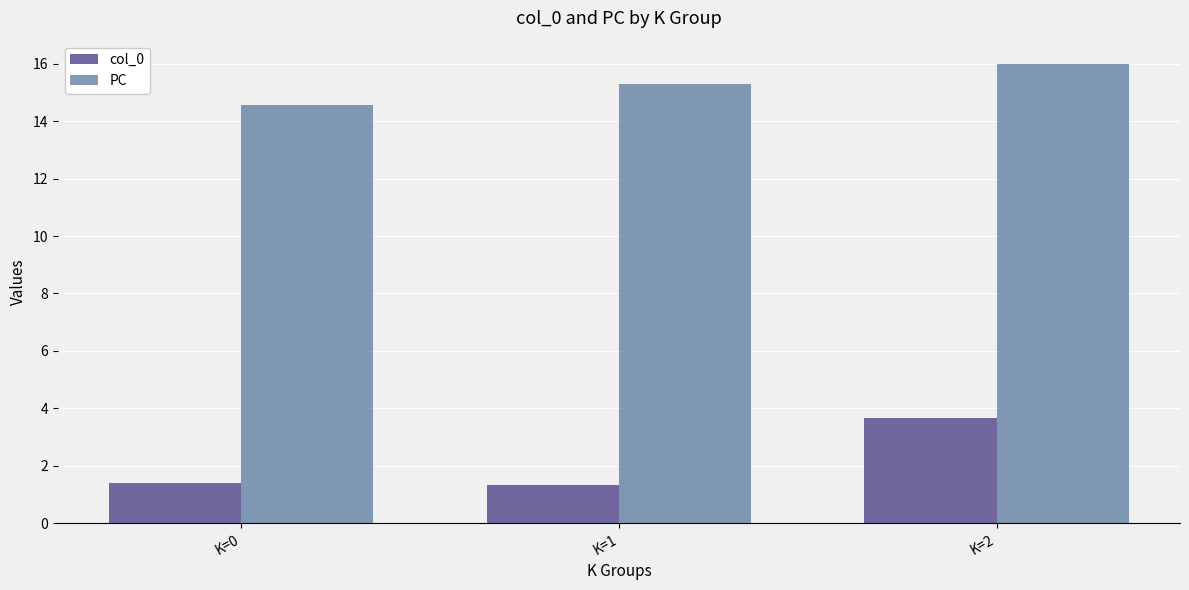

The value of col_0 at K=0 is 1.4. True or false?

True